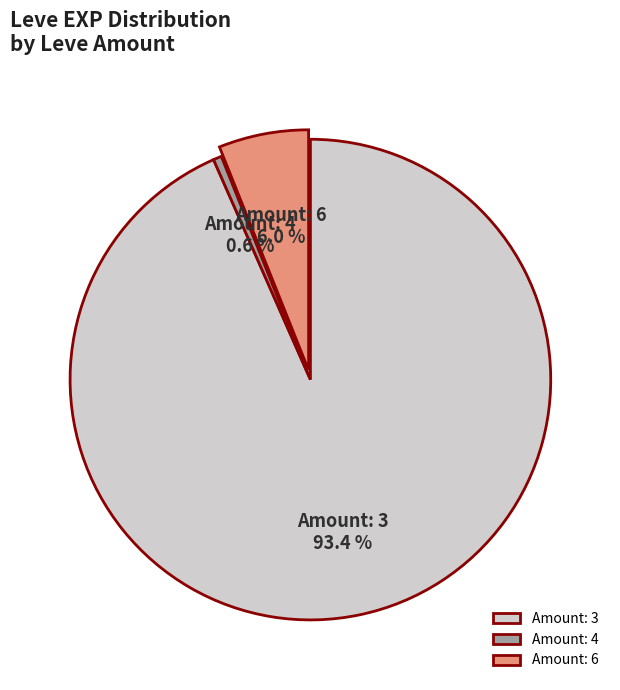

Which has a higher value, Amount: 3 or Amount: 6?

Amount: 3